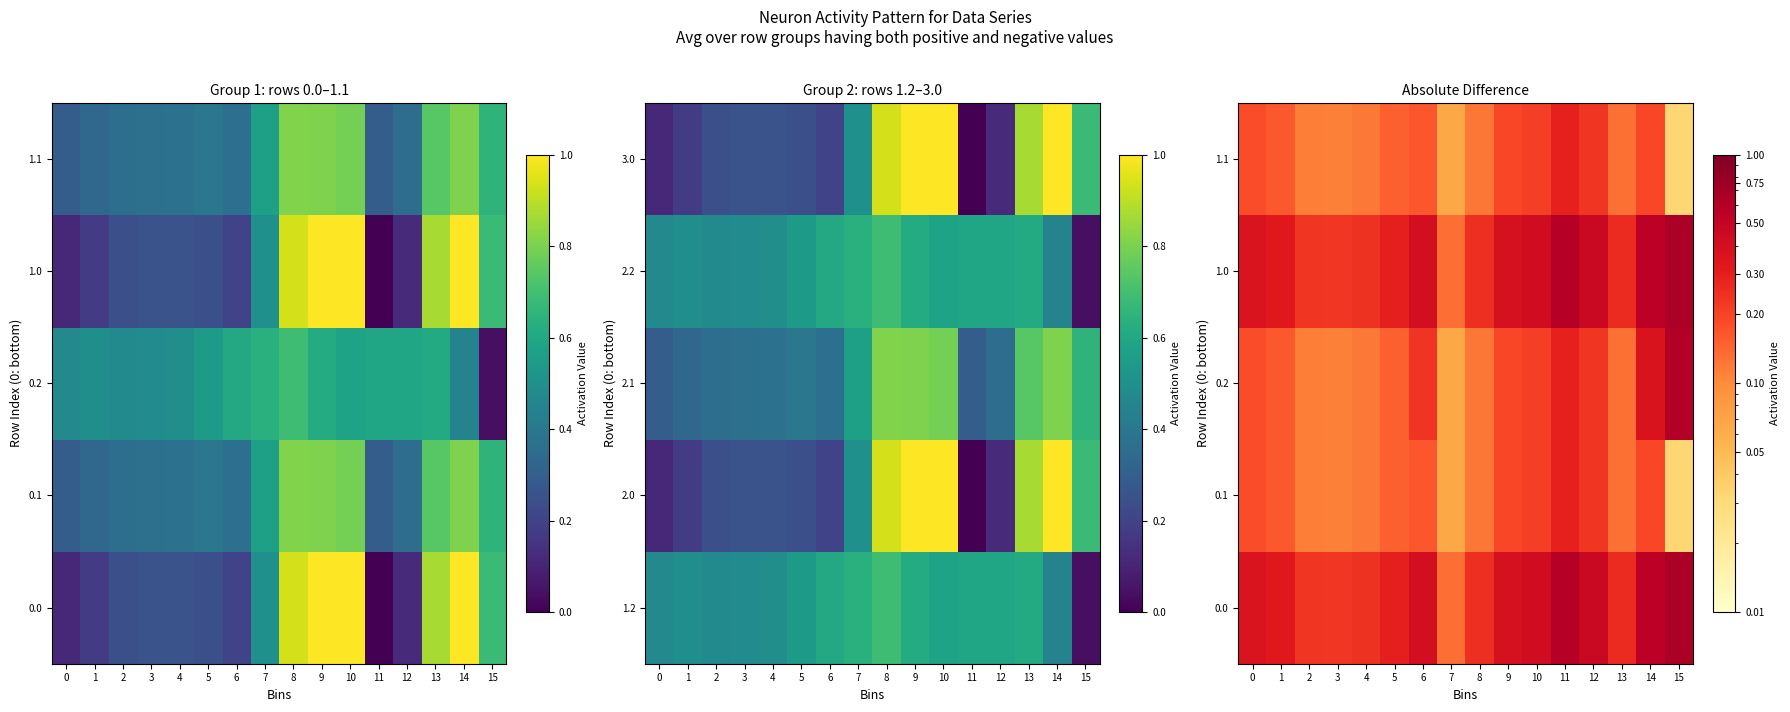

Is it true that 1.1 equals 0.2 at 2?

False